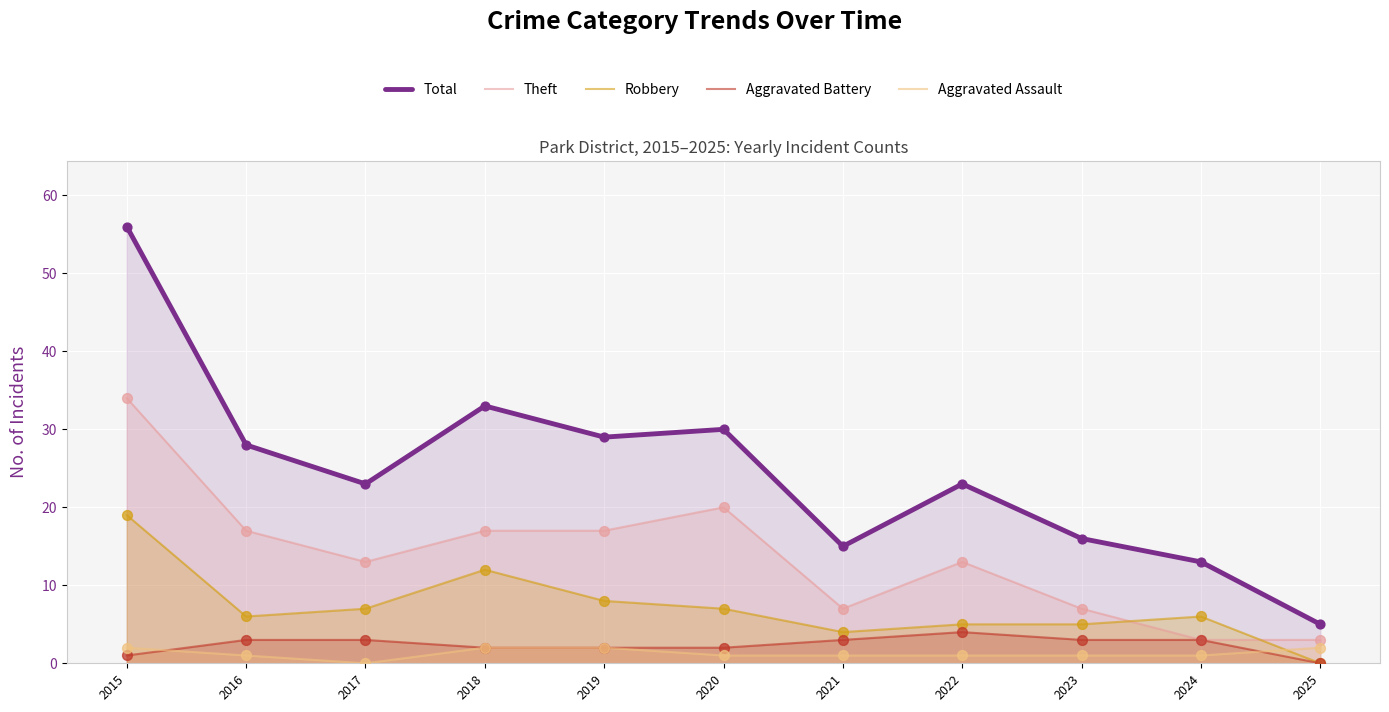

At which category is the sum across all series the highest?

2015